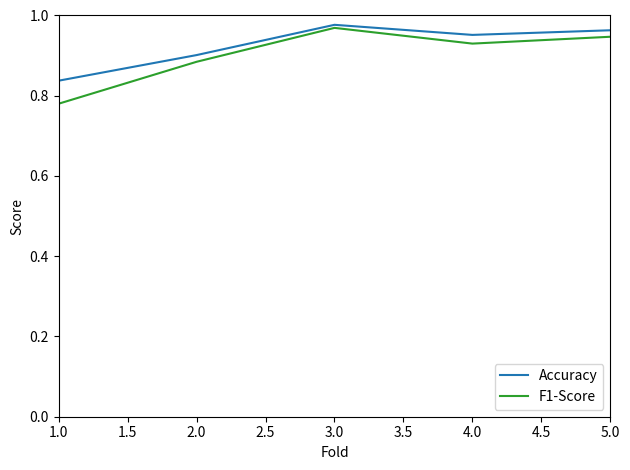

Which series changed the most between 1.0 and 4.0?

F1-Score